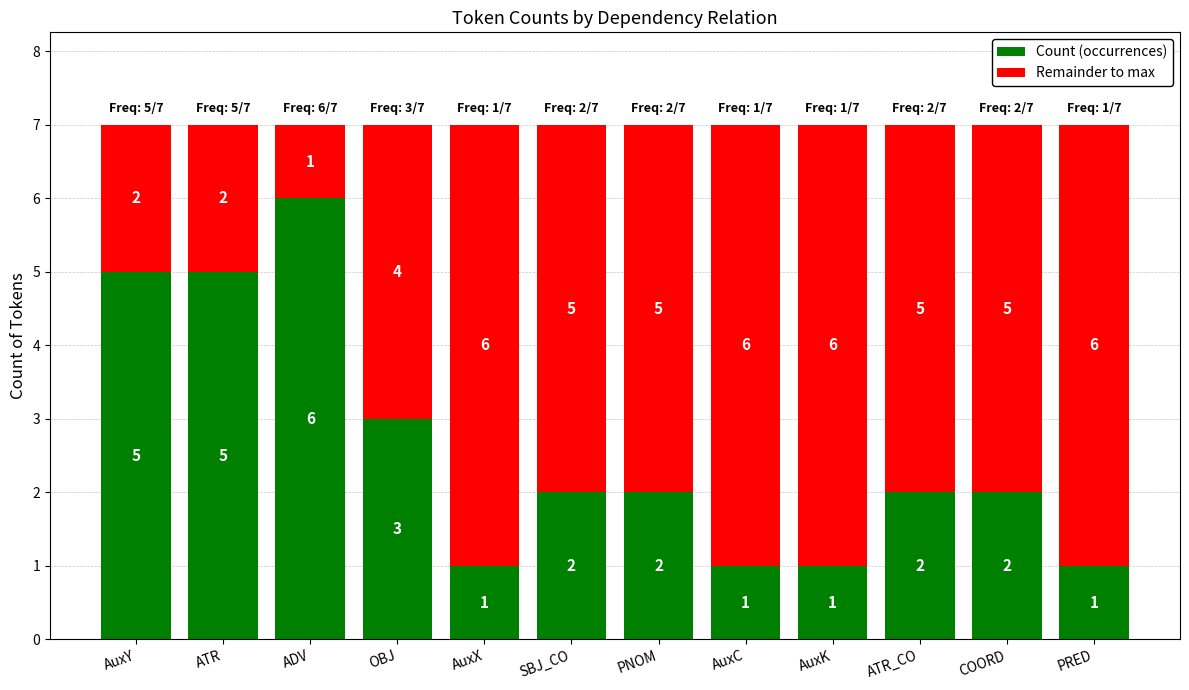

At which label does Count (occurrences) first exceed 2?

AuxY